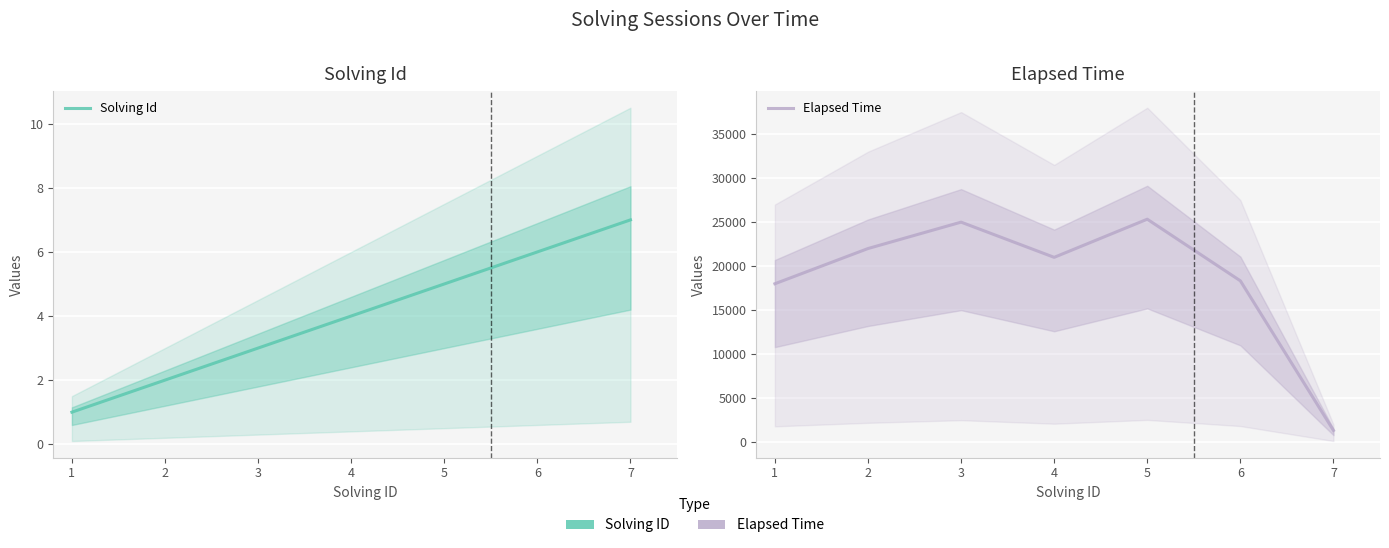

At how many categories does at least one series exceed 8981?

6